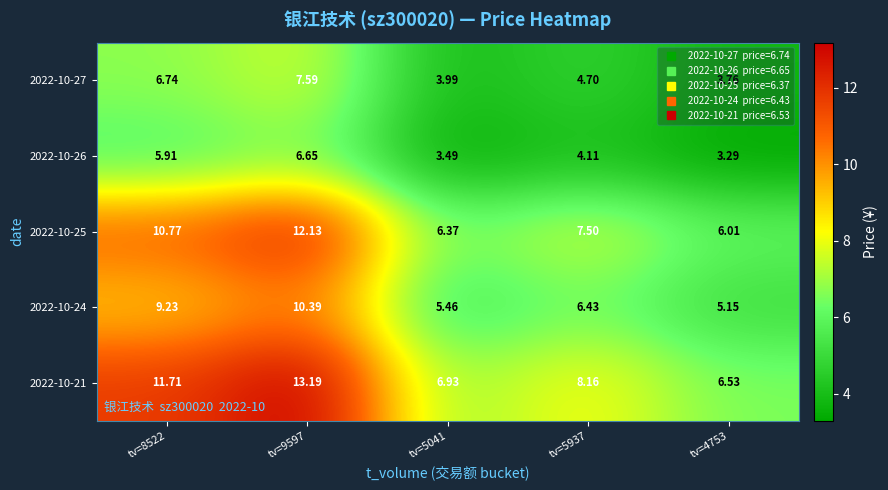

What is the total value across all series at tv=5937?

30.9